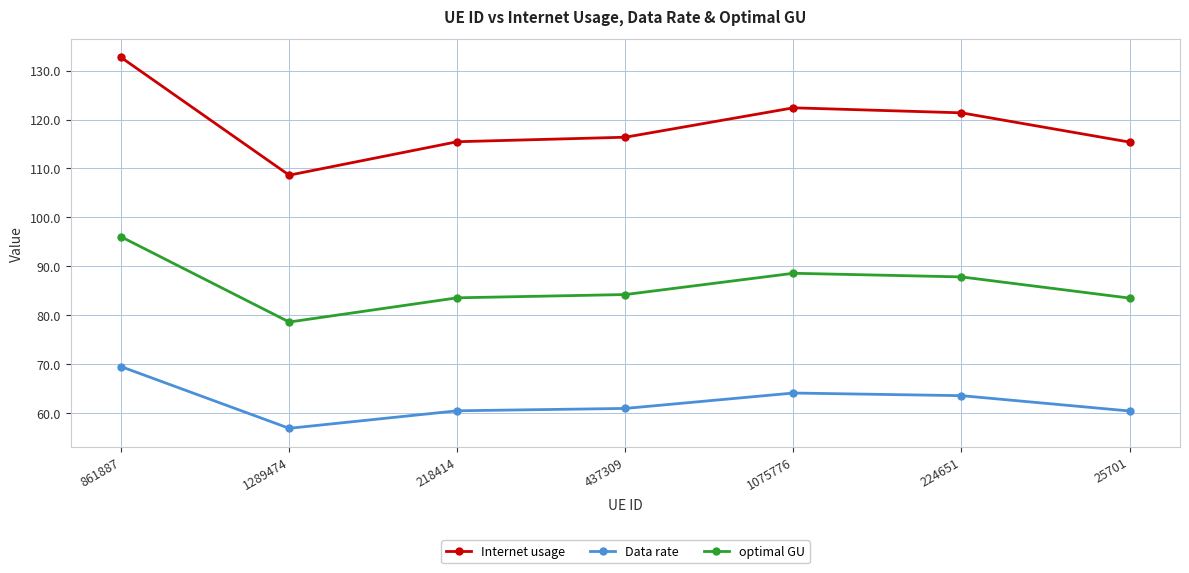

At which label does optimal GU reach its peak?

861887